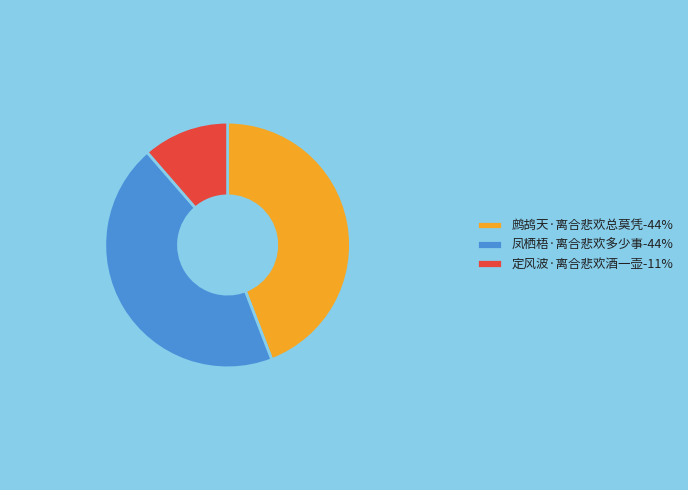

Between 定风波·离合悲欢酒一壶-11% and 鹧鸪天·离合悲欢总莫凭-44%, which is larger?

鹧鸪天·离合悲欢总莫凭-44%